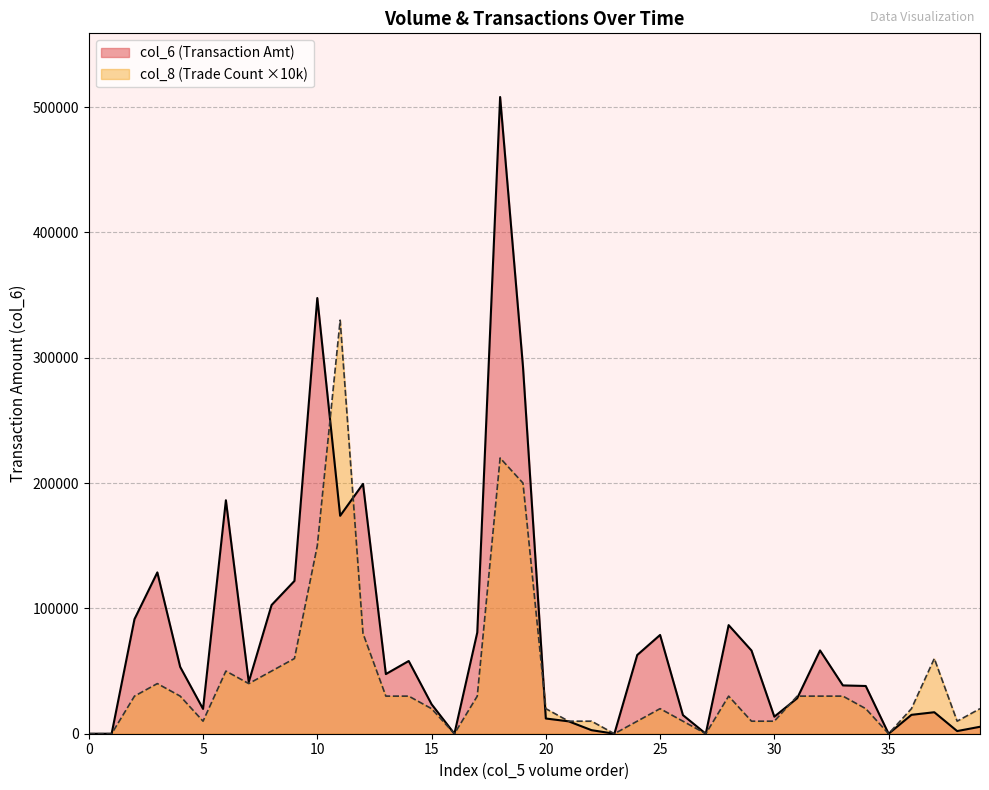

Is it true that col_8 equals 60000 at 10000?

True